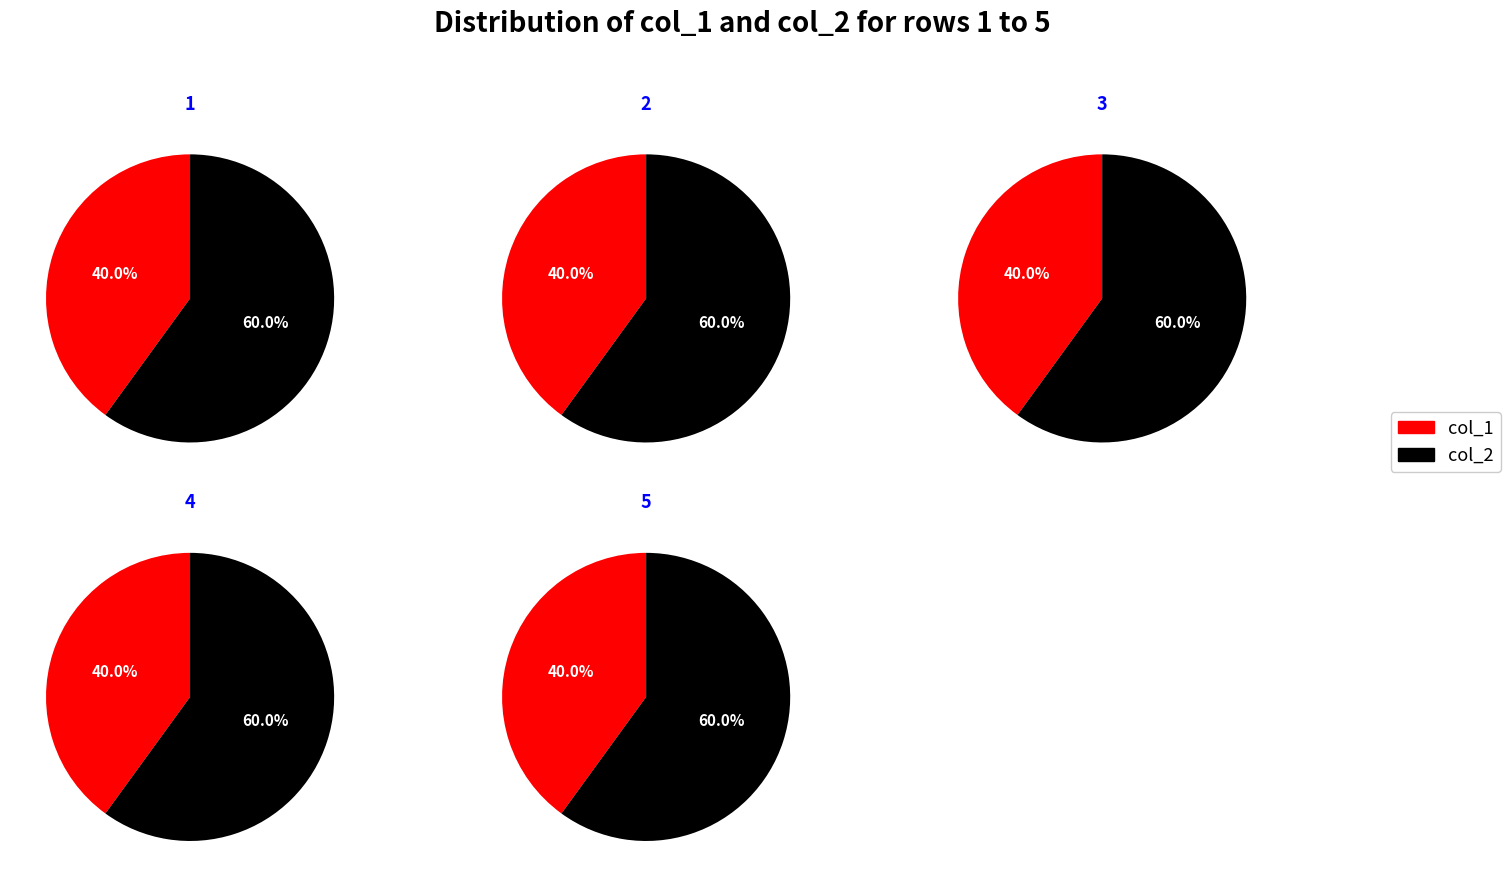

Which series has the largest range (max minus min)?

col_2